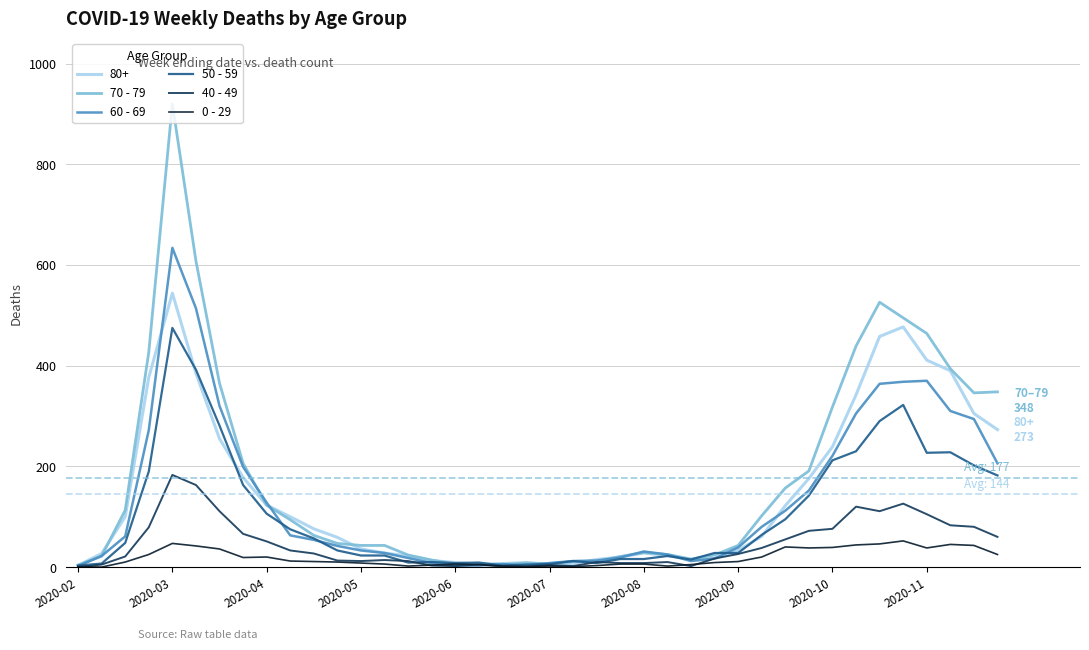

Which series has the widest spread of values?

70 - 79